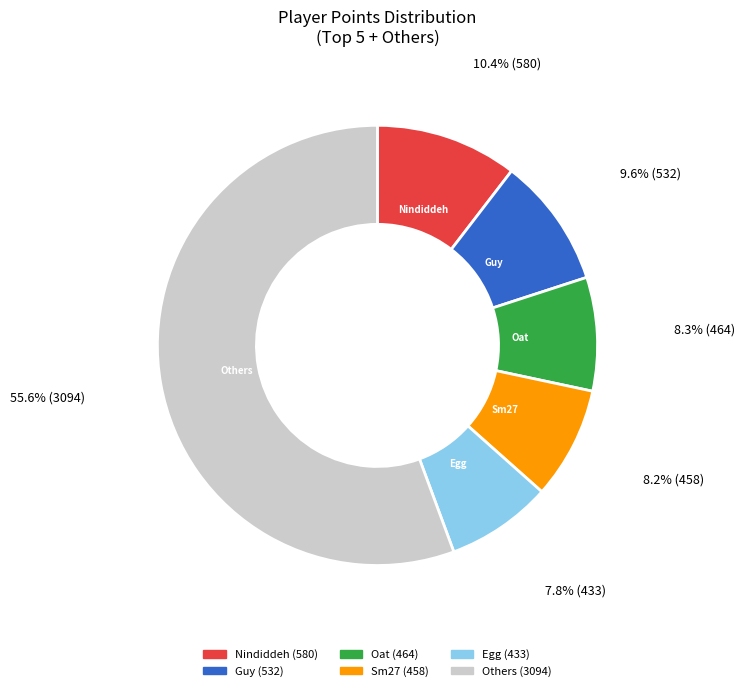

Is there a majority slice in this chart?

Yes